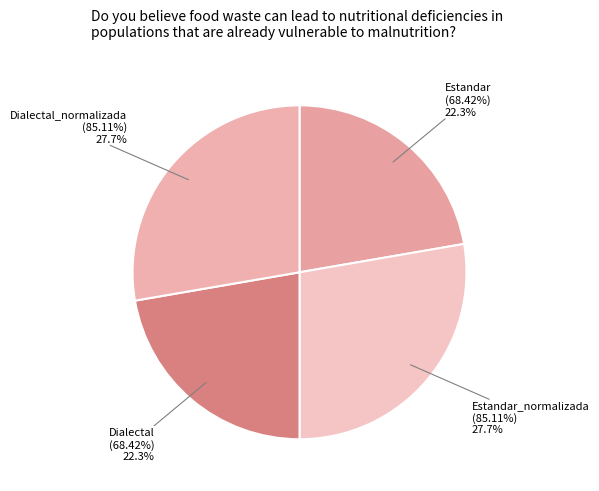

Rank the categories by value from lowest to highest.

Estandar, Dialectal, Estandar_normalizada, Dialectal_normalizada